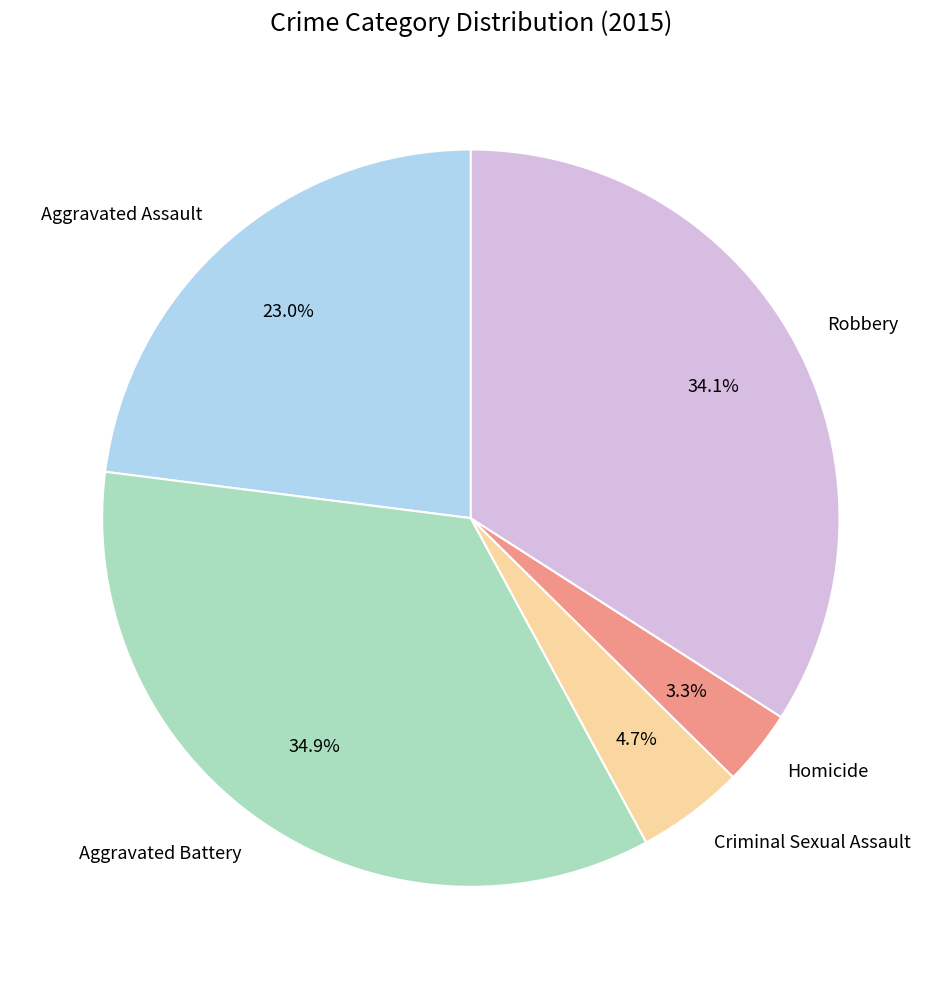

True or false: Robbery accounts for 34% of the total.

True